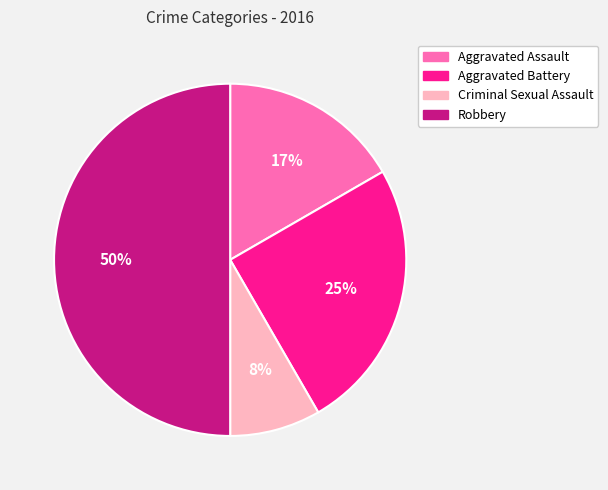

Approximately how many times larger is the value at Aggravated Battery compared to Aggravated Assault?

1.5